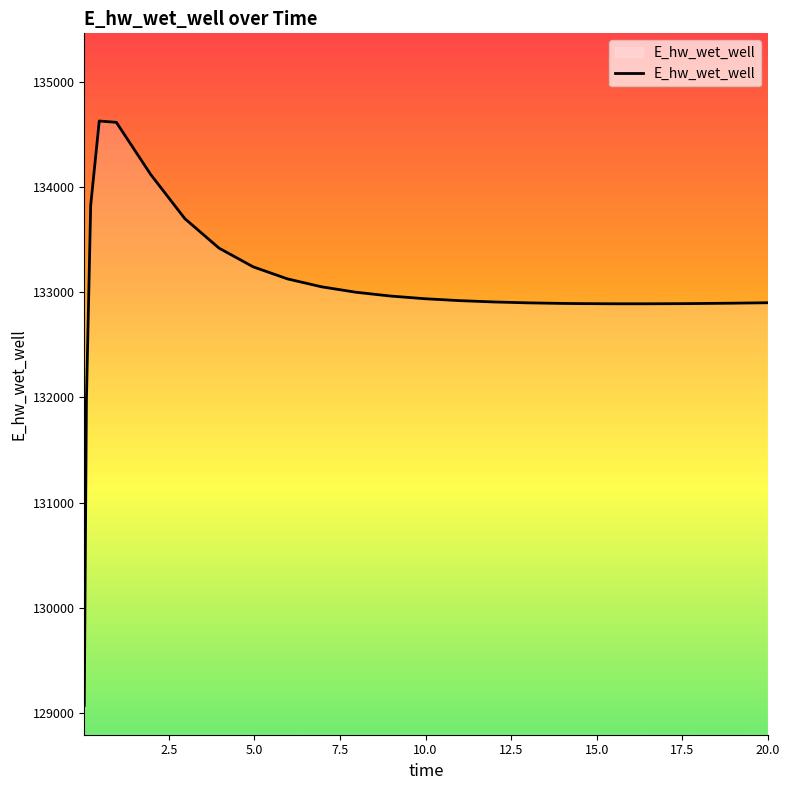

What is the difference between the maximum and minimum values?

5557.3